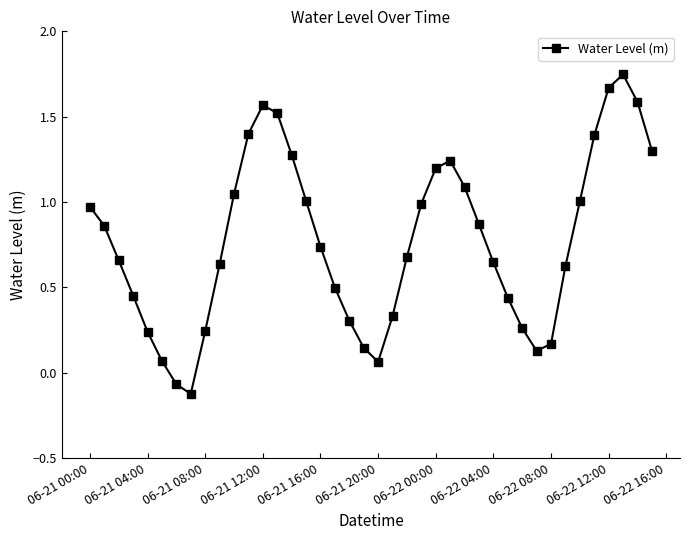

How many values are below zero?

2